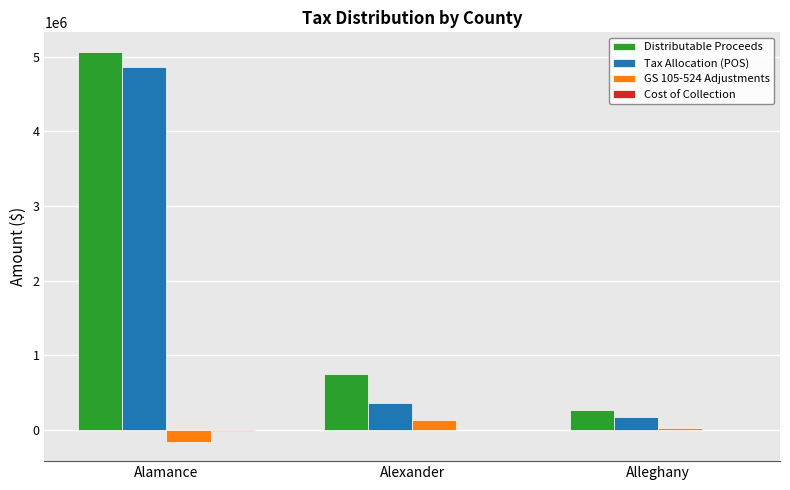

True or false: Distributable Proceeds has a value of 260136.9 at Alleghany.

True